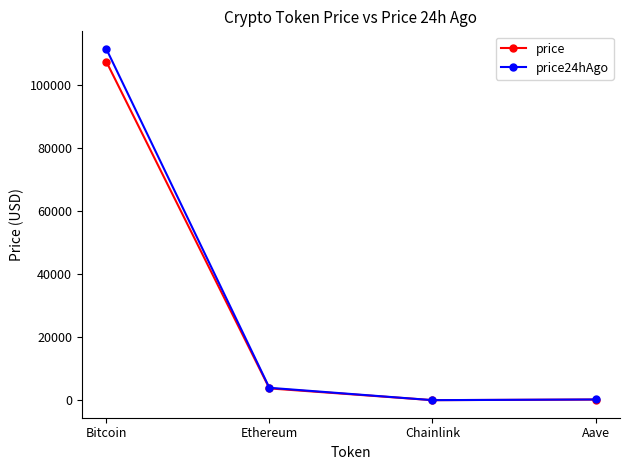

Rank the series by their maximum value, from highest to lowest.

price24hAgo, price